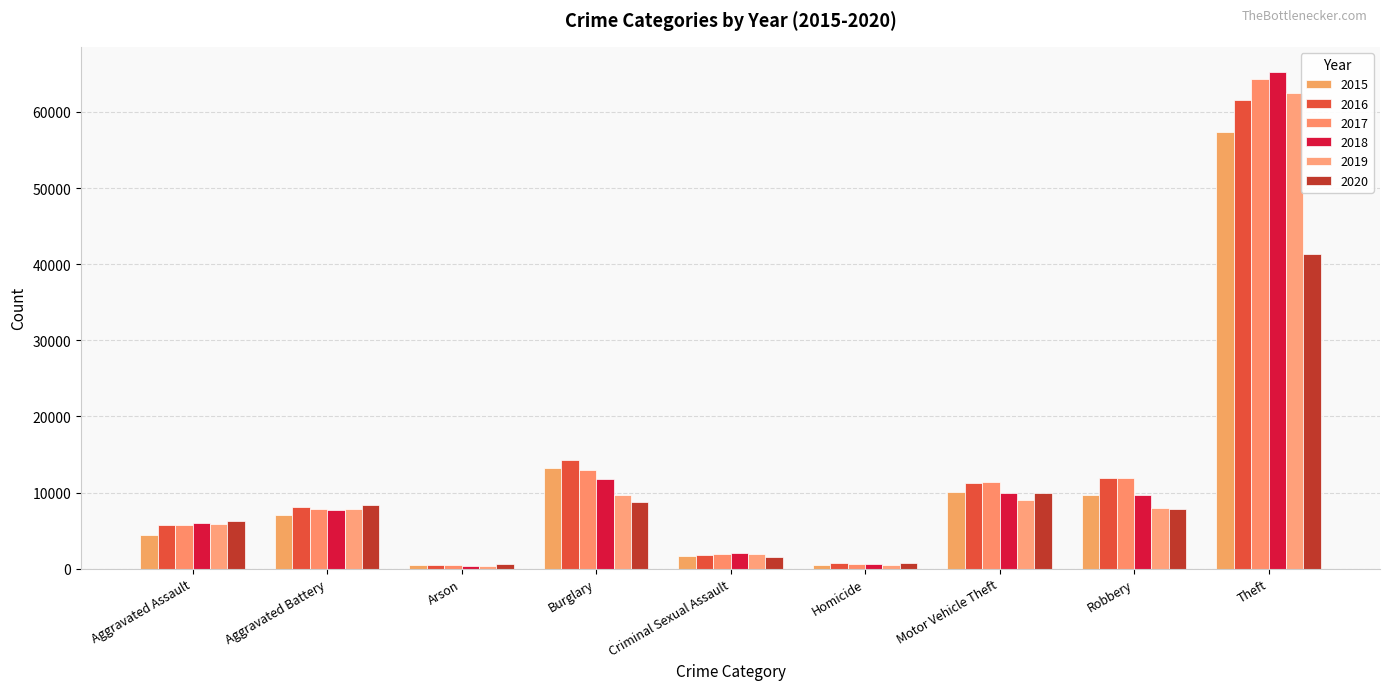

Which series has the largest range (max minus min)?

2018